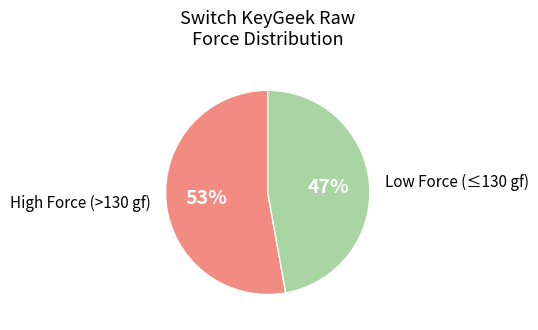

Is it true that Low Force (≤130 gf) is 47% of the pie?

True